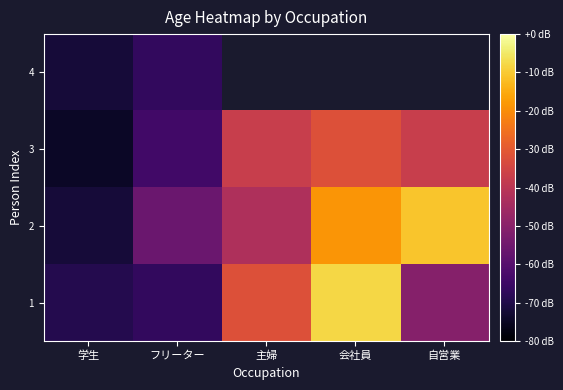

Rank the categories by 3 value from lowest to highest.

学生, フリーター, 主婦, 自営業, 会社員